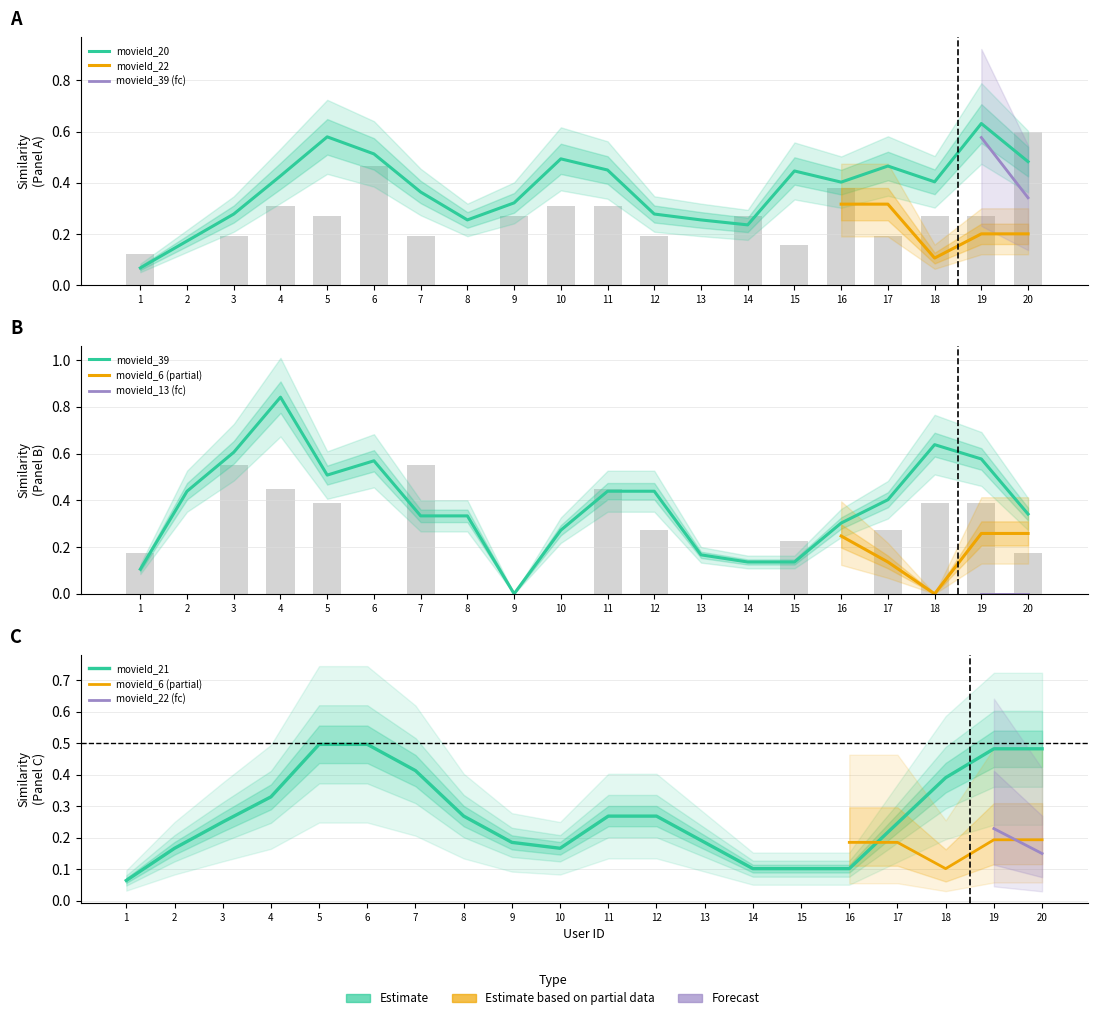

What are all the series names shown in the legend?

movieId_20, movieId_22, movieId_39, movieId_6, movieId_13, movieId_21